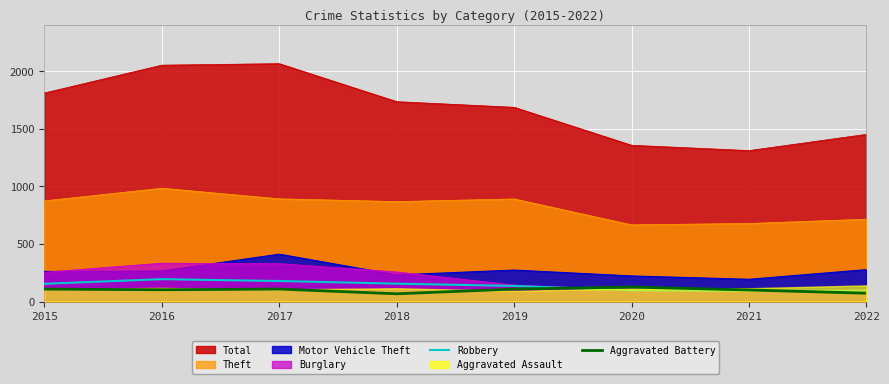

What is the sum of the Robbery values at 2015 and 2019?

289